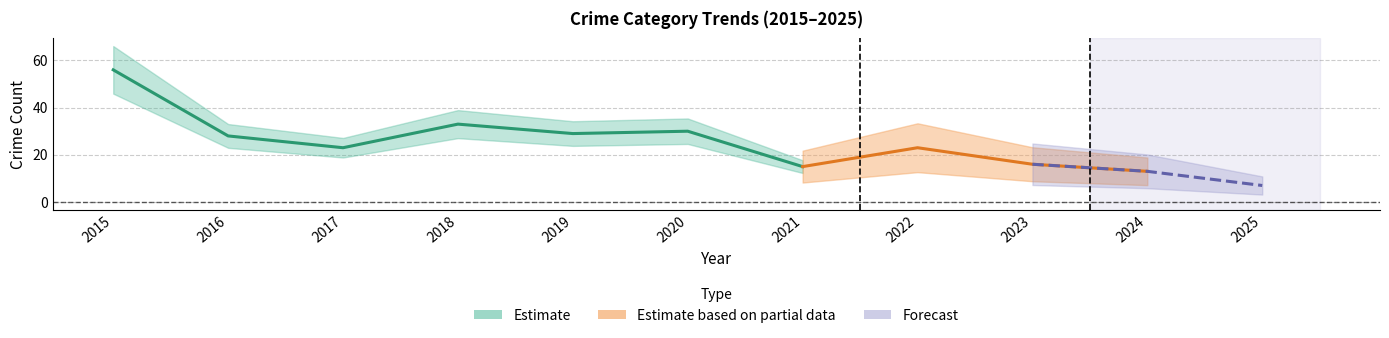

At which category is the sum across all series the highest?

2015